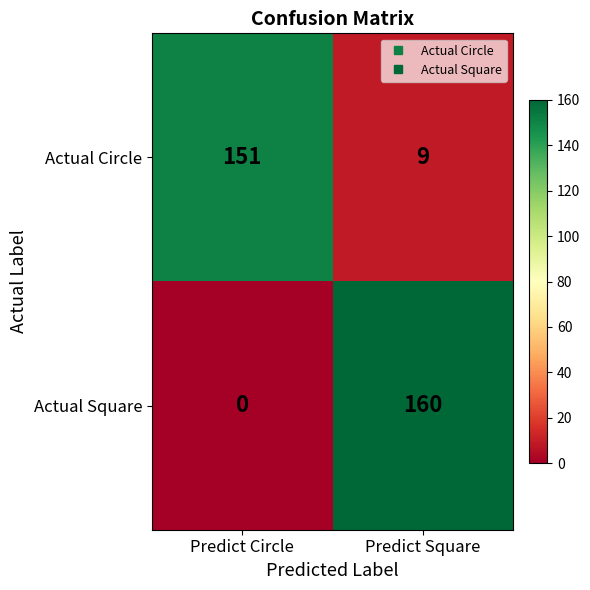

What is the sum of all Actual Square values?

160